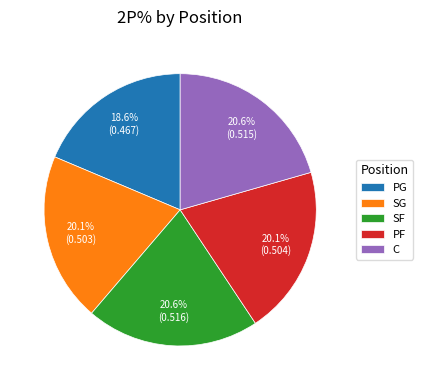

Which slice is the smallest?

PG